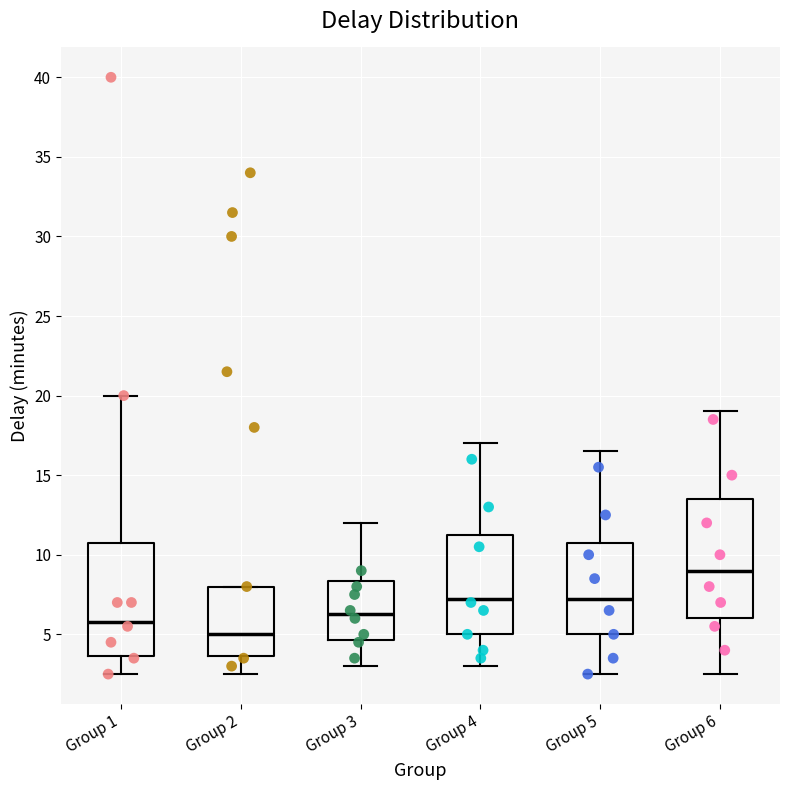

Reading left to right, transcribe this box plot: for each box, give where its median line is, the range the box spans, and where its two whiskers end, as read against the y-axis. The values are not printed on the chart, so give them approximately, as read against the axis.

Group 1: median 6.0, box 3.5 to 11.0, whiskers 2.5 to 20.0
Group 2: median 5.0, box 3.5 to 8.0, whiskers 2.5 to 8.0
Group 3: median 6.5, box 4.5 to 8.5, whiskers 3.0 to 12.0
Group 4: median 7.5, box 5.0 to 11.5, whiskers 3.0 to 17.0
Group 5: median 7.5, box 5.0 to 11.0, whiskers 2.5 to 16.5
Group 6: median 9.0, box 6.0 to 13.5, whiskers 2.5 to 19.0